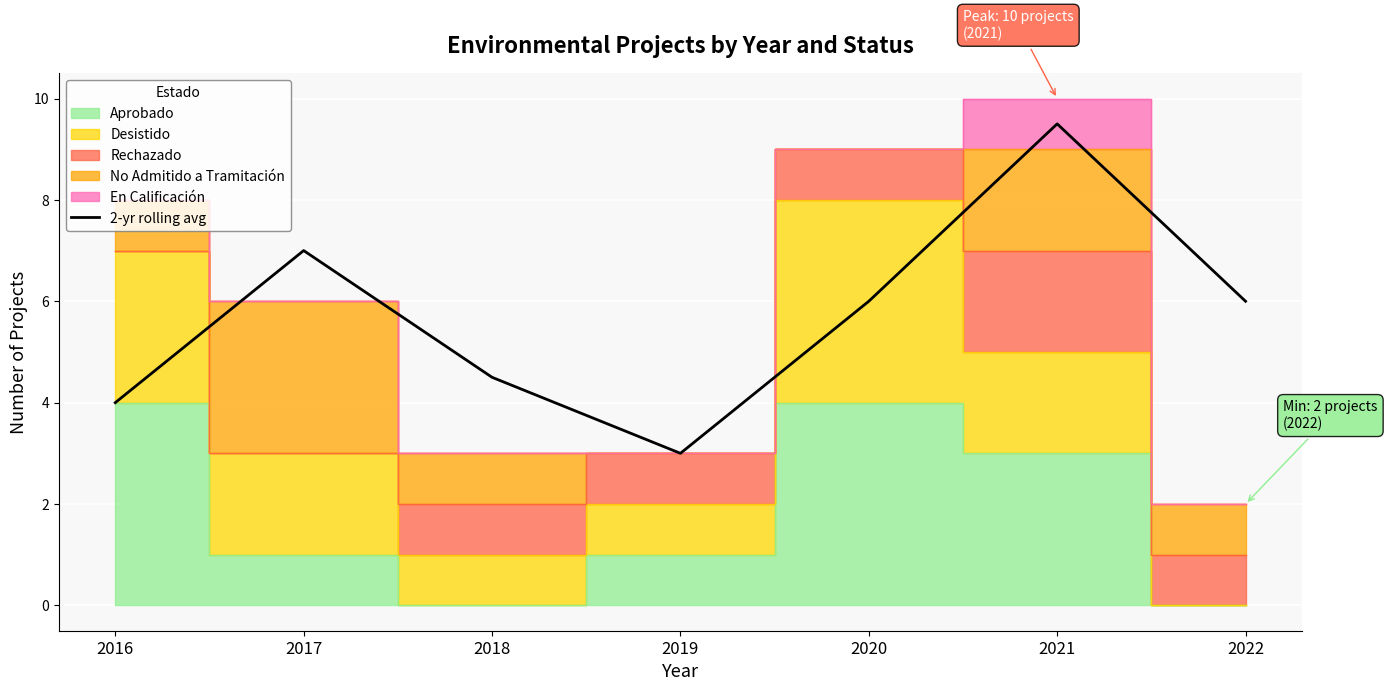

Which has a higher value, 2022 or 2018?

2022